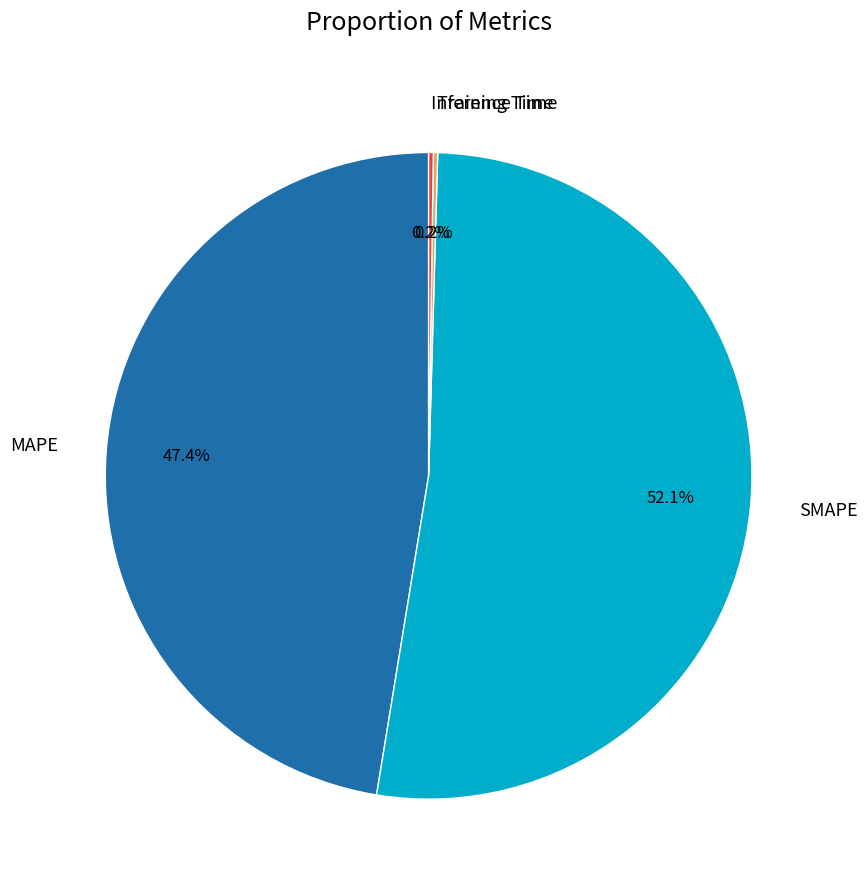

To the nearest percent, what is the average slice percentage?

25%